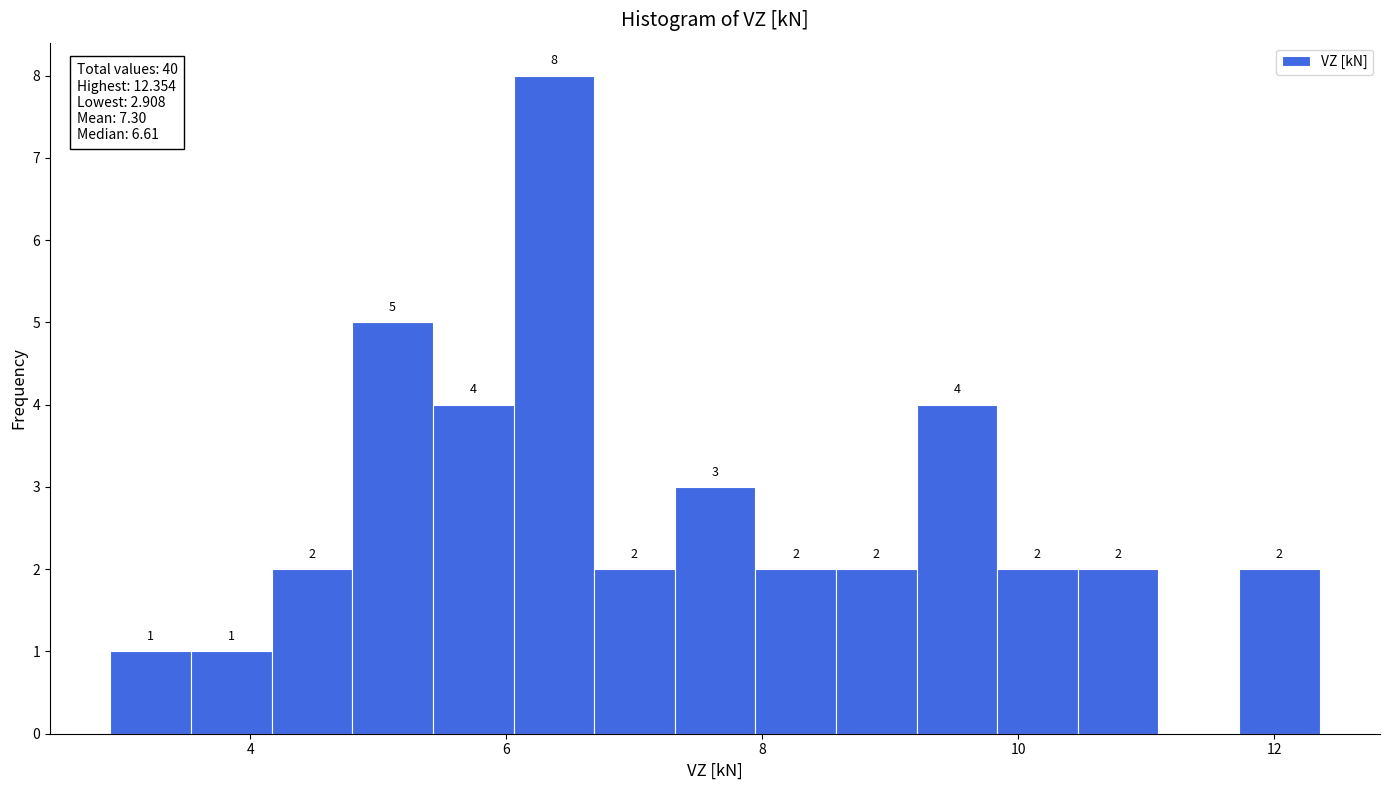

Around what value on the x-axis is the tallest bar? Give the approximate position of its centre, as read against the axis.

6.4